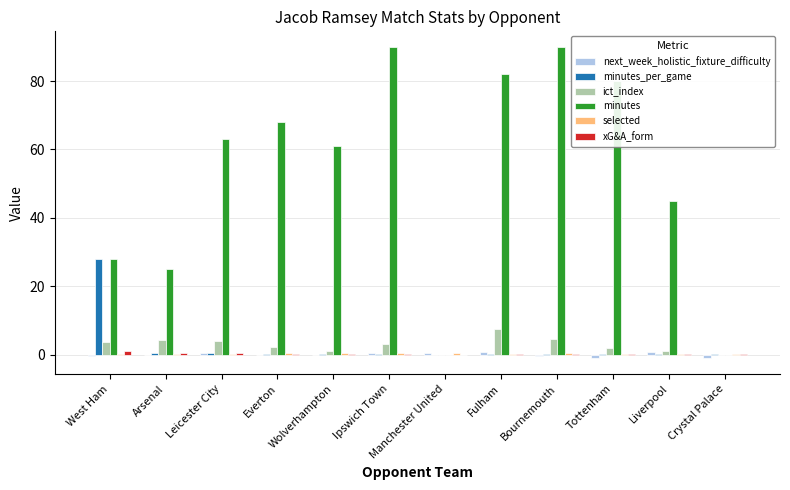

What is the total value across all series at Crystal Palace?

-0.2